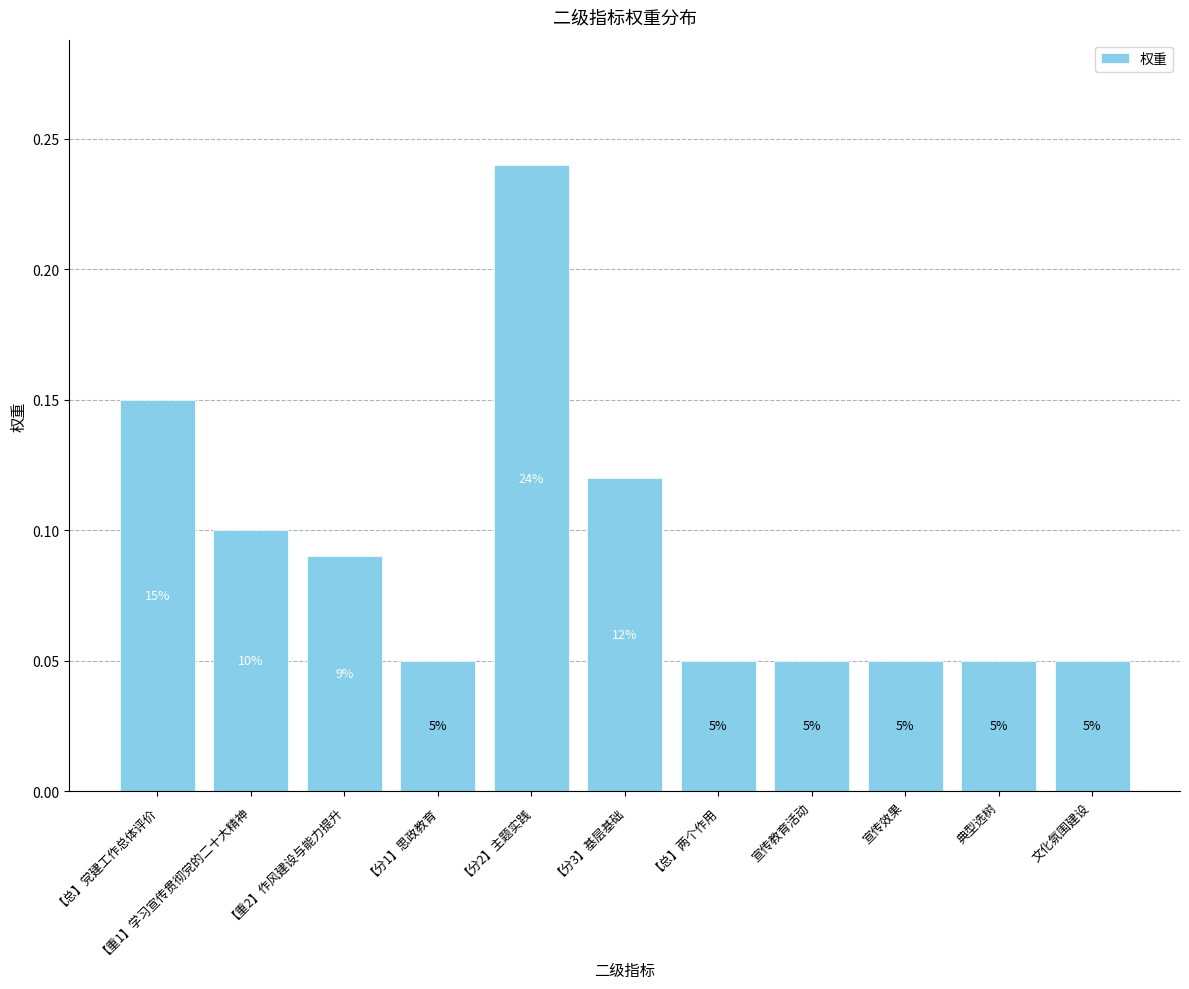

Does the chart contain any negative values?

No